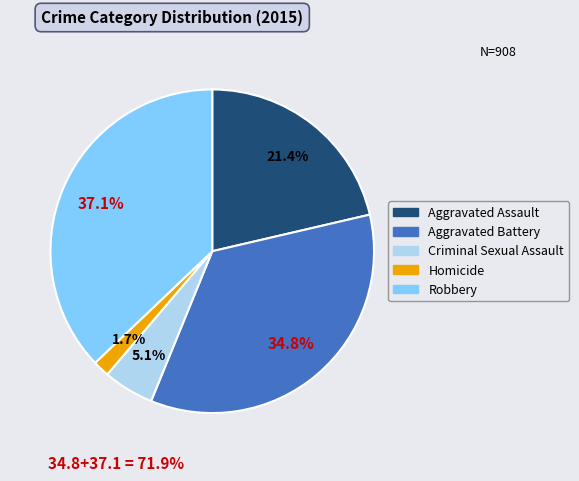

To the nearest percent, what is the combined percentage of Aggravated Battery and Homicide?

36%